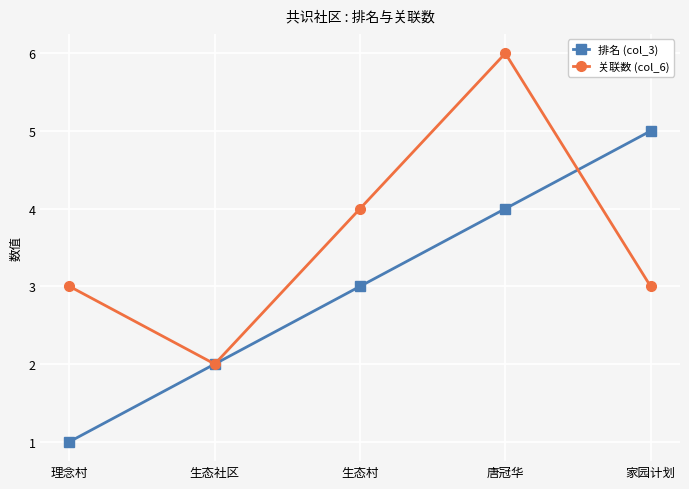

List the series in order of their overall mean, lowest first.

排名 (col_3), 关联数 (col_6)